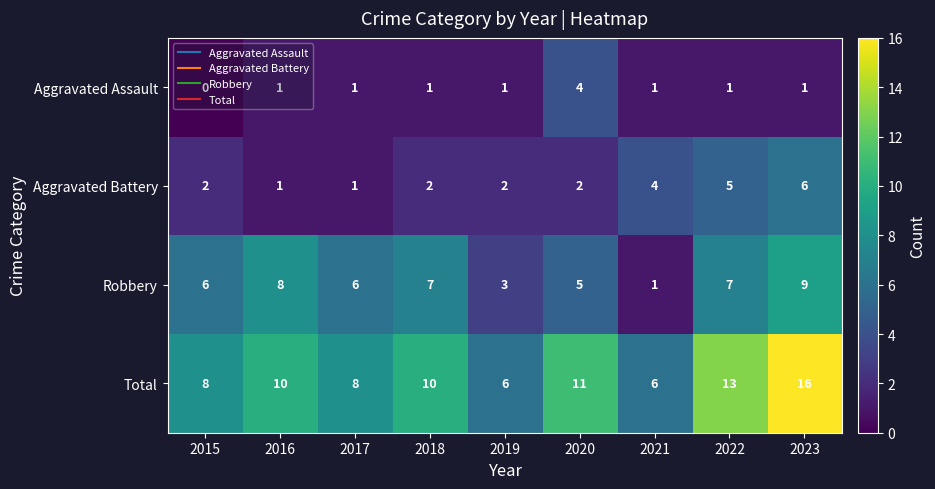

Between 2015 and 2021, which series saw the biggest shift?

Robbery